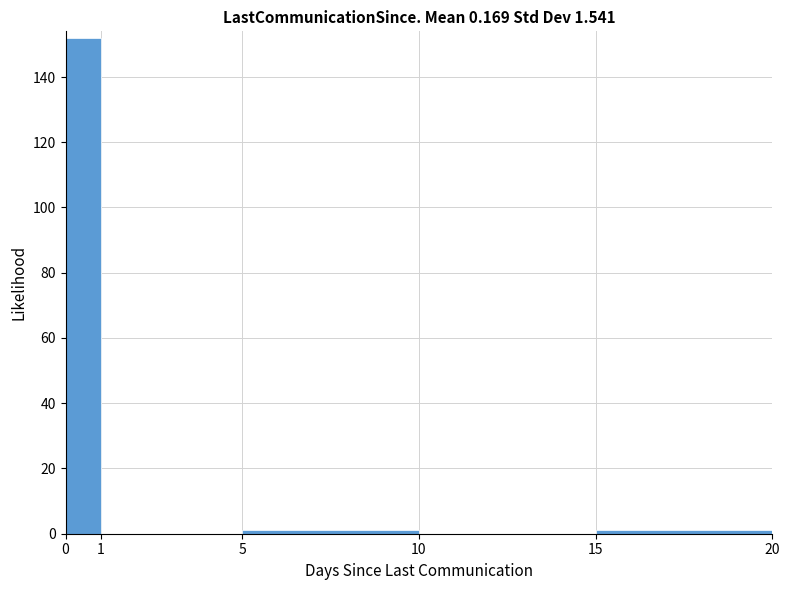

Reading left to right, list every bar in this chart as the range it spans on the x-axis followed by its height. The values are not printed on the chart, so give them approximately, as read against the axis.

0 to 1: 152
1 to 5: 0
5 to 10: under 2
10 to 15: 0
15 to 20: under 2